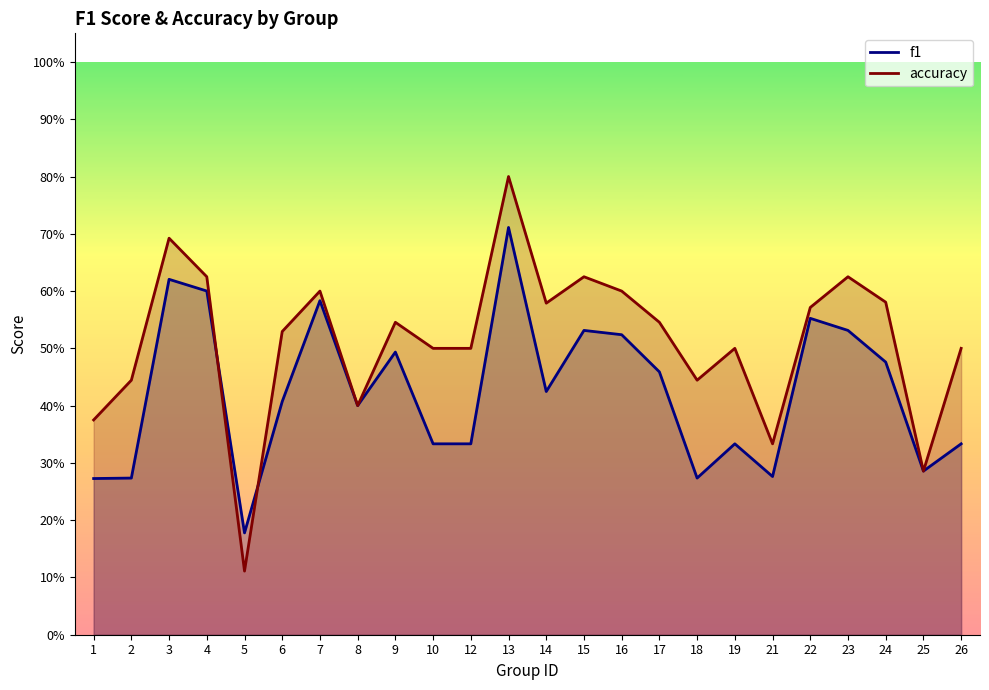

Which series ends up on top after the final intersection of f1 and accuracy?

accuracy